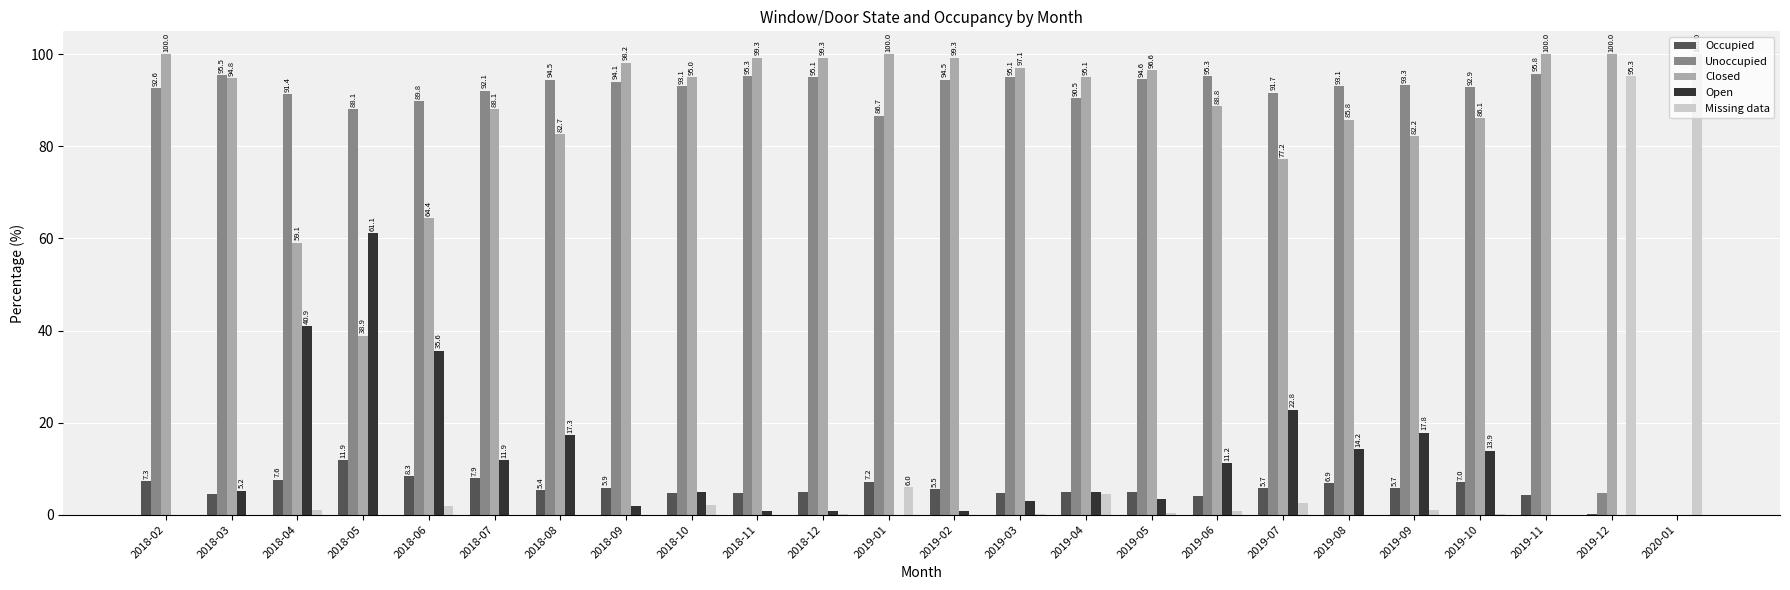

What is the greatest value displayed?

100.0